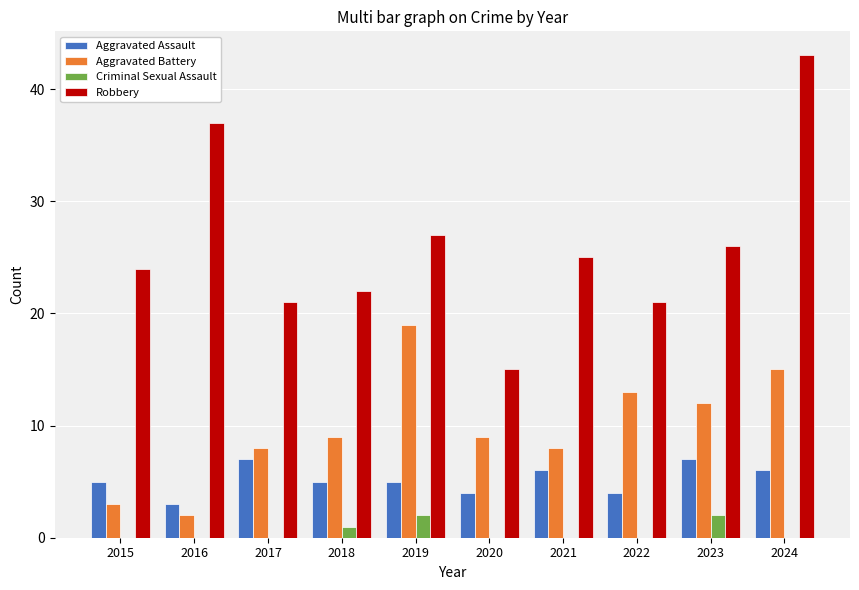

What is the difference between the Criminal Sexual Assault values at 2019 and 2018?

1